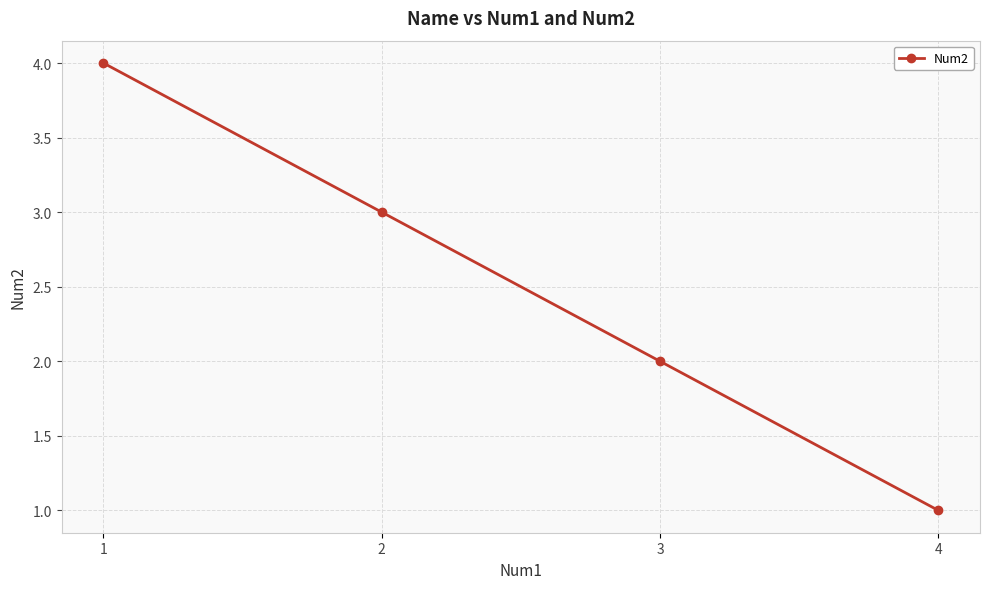

Reading left to right, transcribe all the data shown in this chart.

4	3	2	1